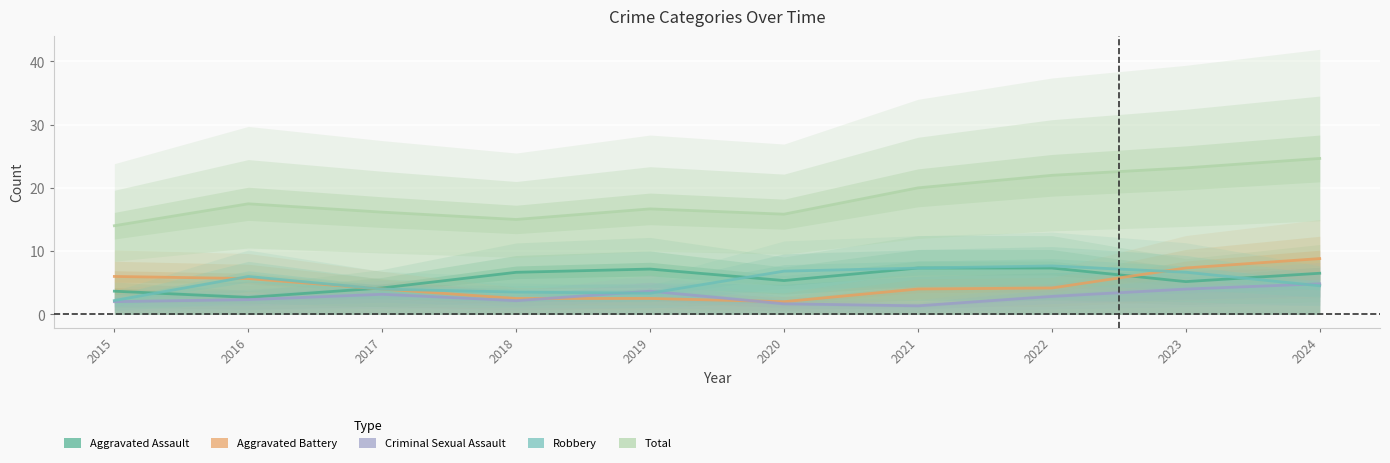

True or false: Total and Aggravated Assault cross at least once.

False